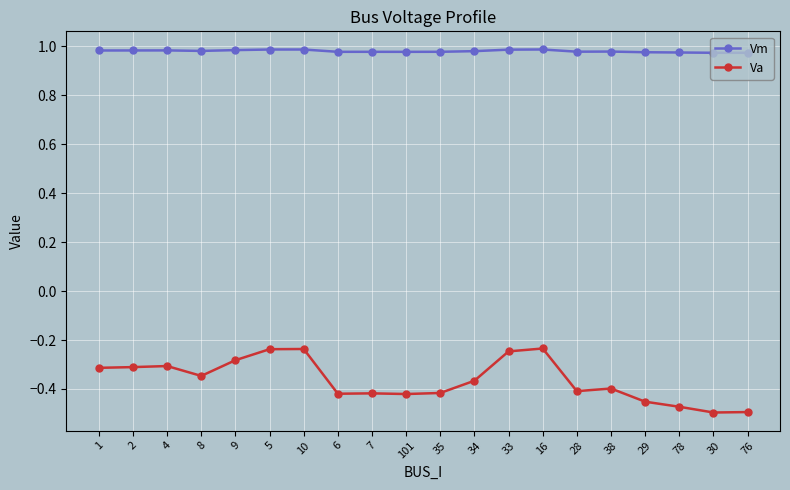

At how many categories does at least one series exceed 0?

20